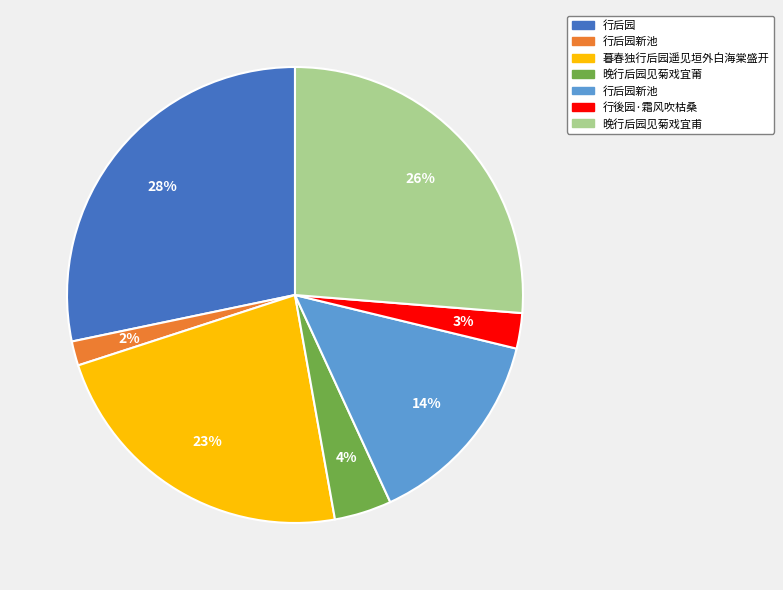

To the nearest percent, what is the average slice percentage?

14%